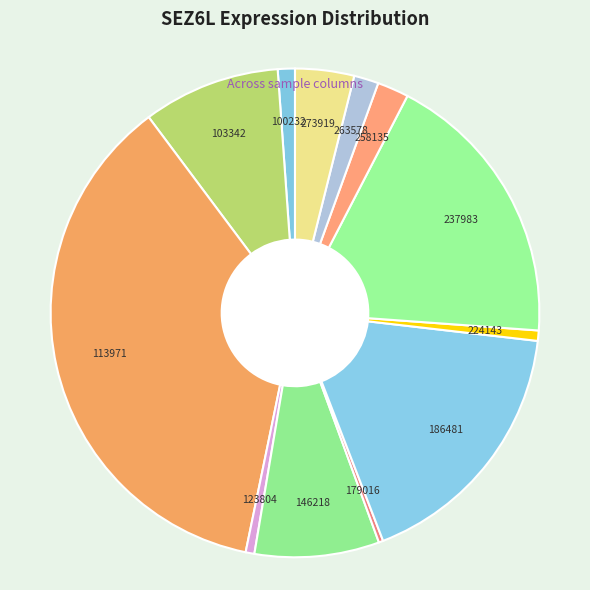

How many slices are in this pie chart?

12